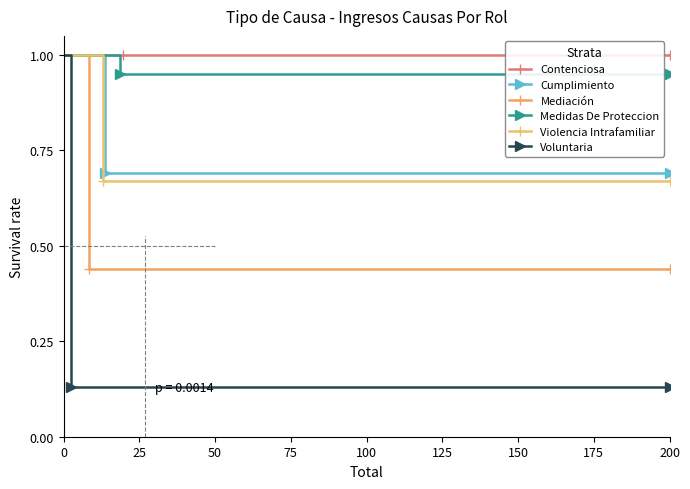

True or false: Contenciosa and Mediación intersect in this chart.

False